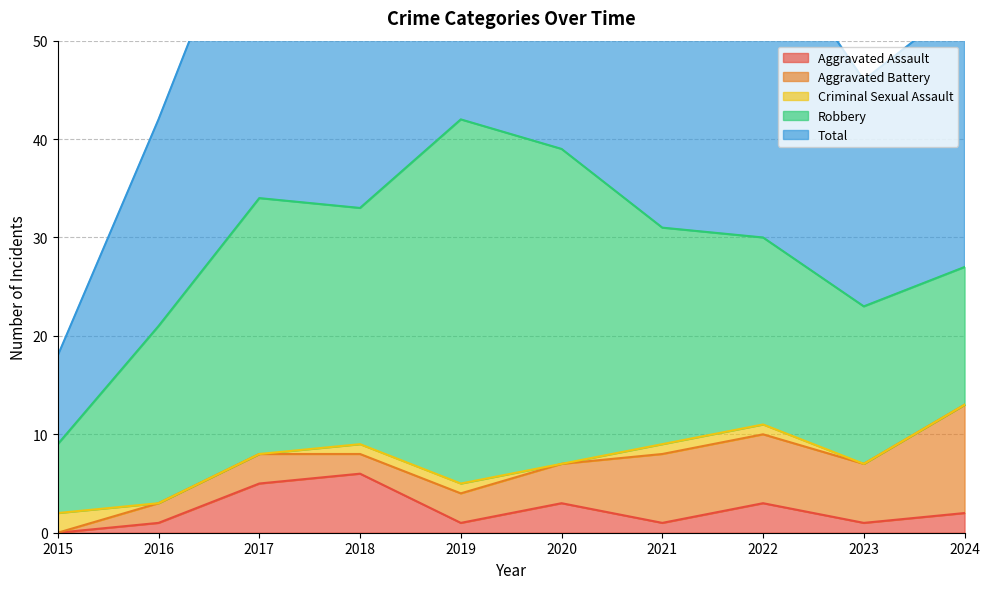

True or false: Aggravated Assault and Robbery intersect in this chart.

False